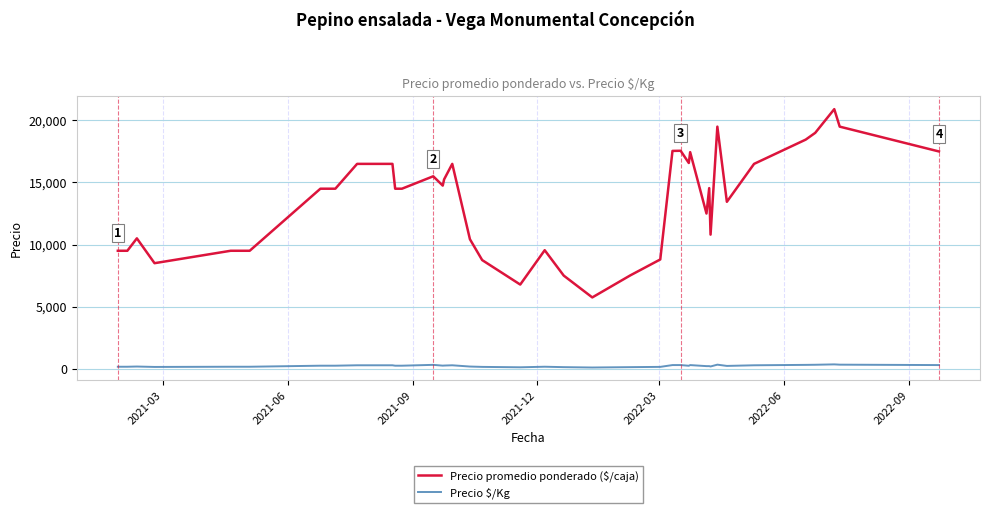

What is the difference between the maximum and minimum values in the Precio promedio ponderado ($/caja) series?

15167